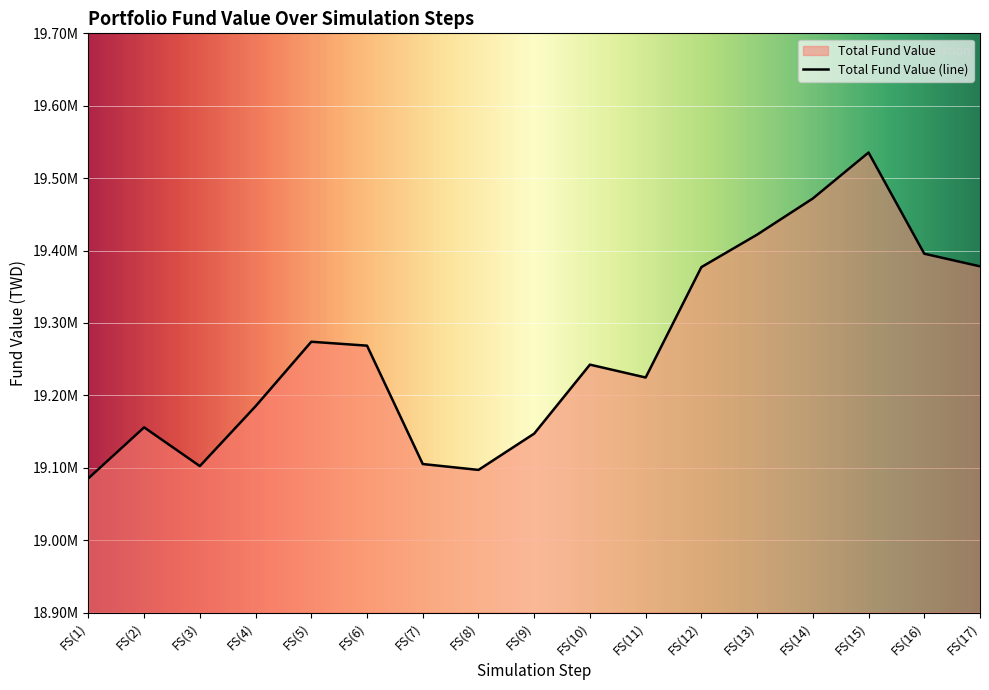

How many interior local peaks (higher than both neighbors) does the data have?

4